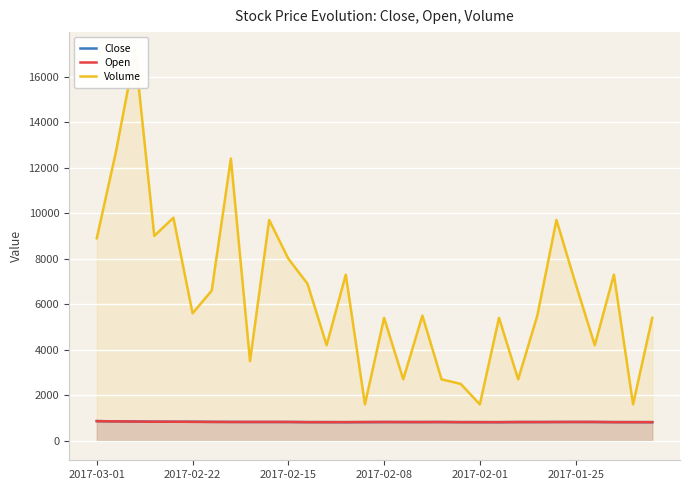

How many values in the Volume series exceed 5600?

14